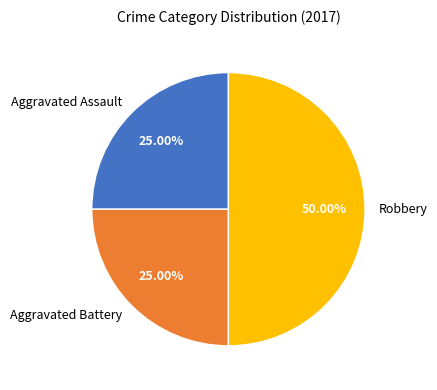

Is Aggravated Assault the majority of the pie?

No